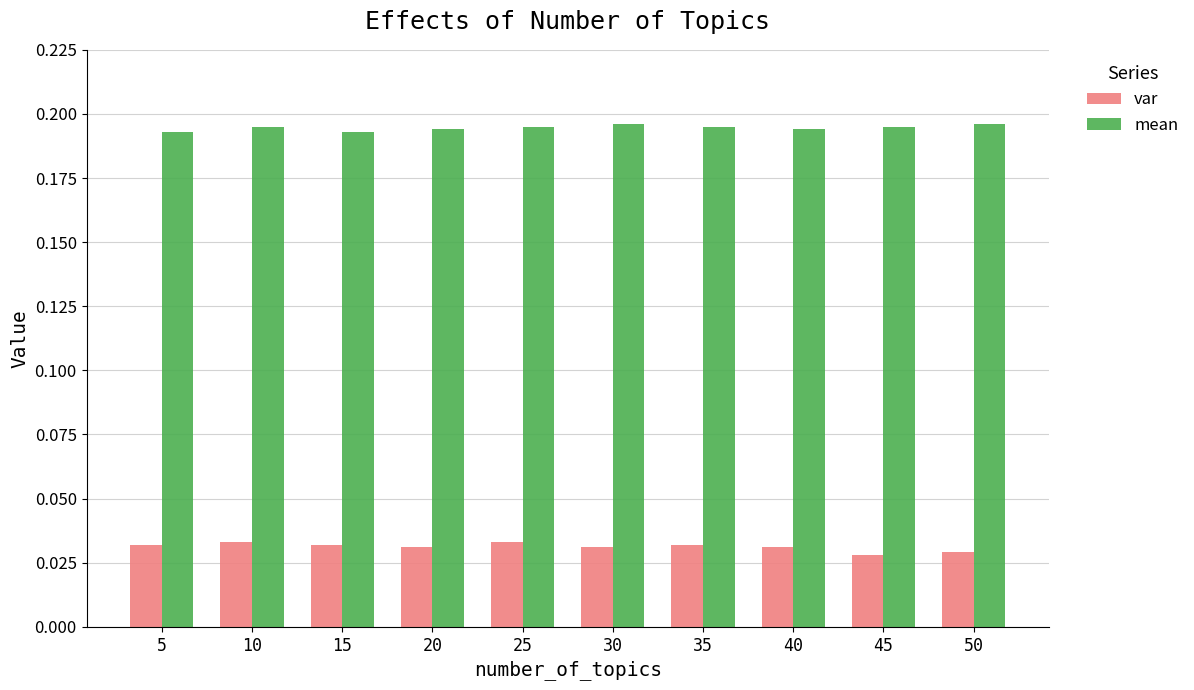

True or false: var has a value of 0.1 at 25.

False